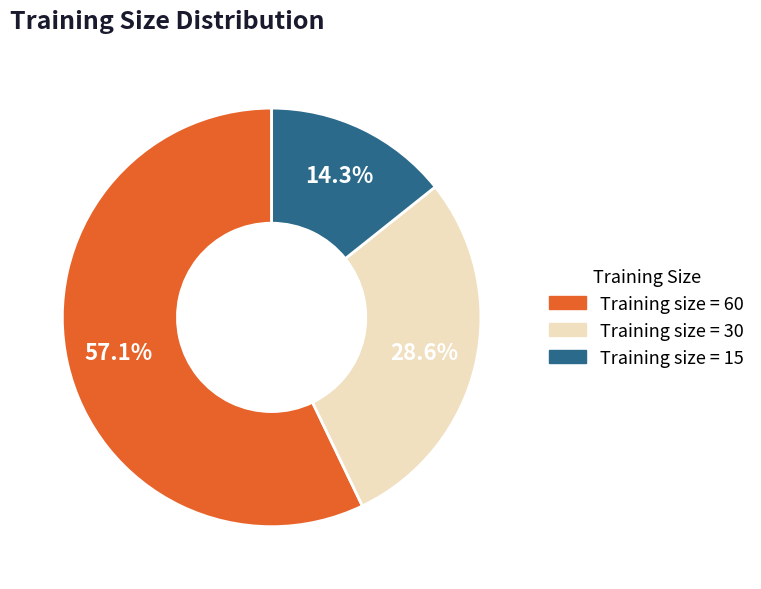

Is there any slice that represents more than half of the pie?

Yes